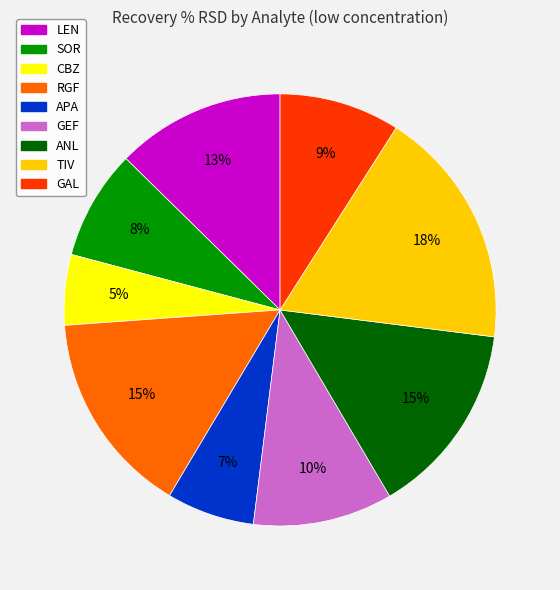

True or false: APA accounts for 1% of the total.

False